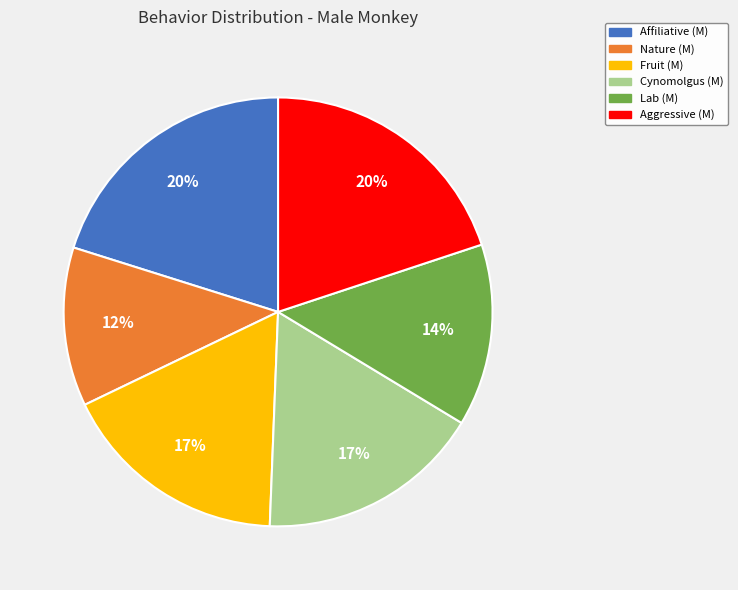

True or false: Cynomolgus (M) accounts for 24% of the total.

False